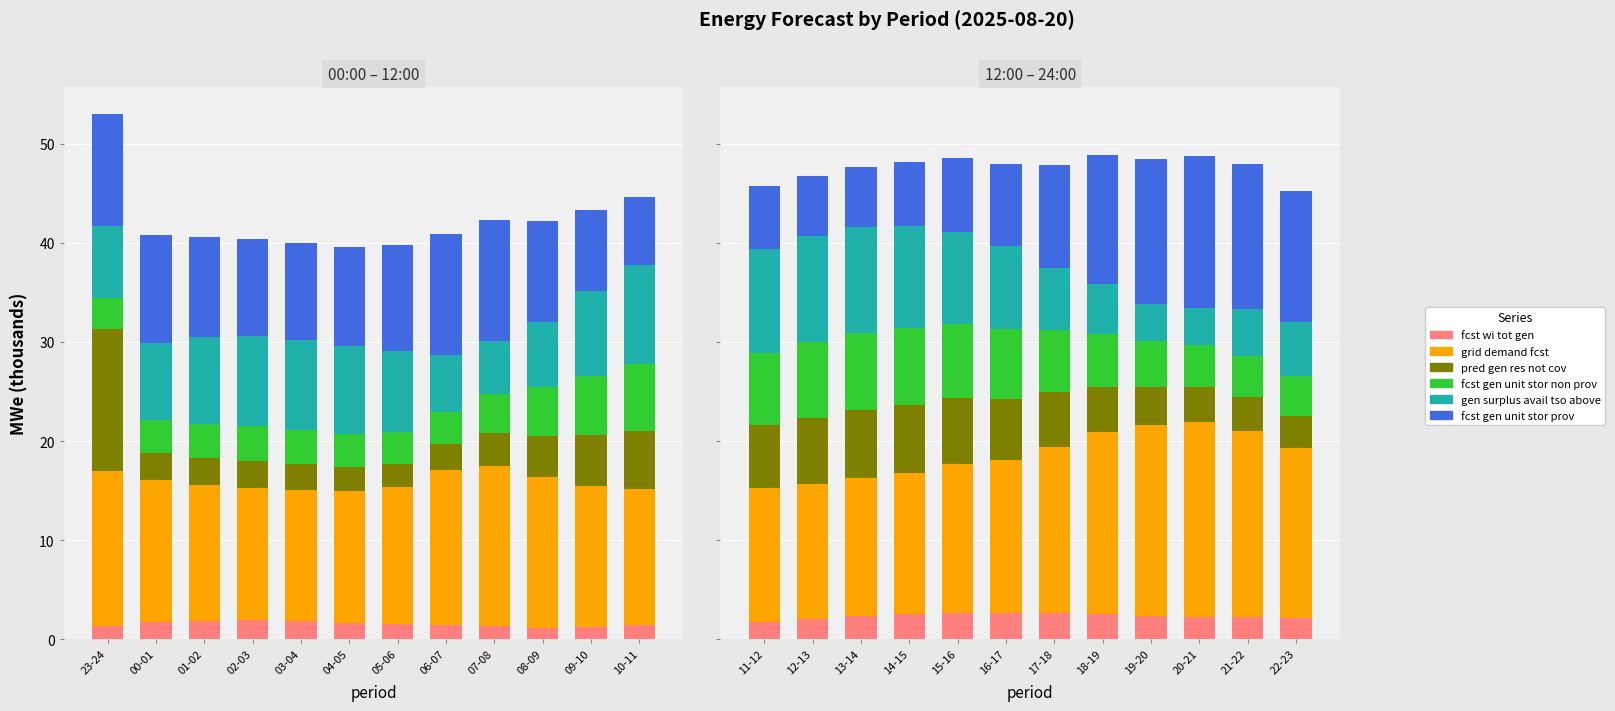

Is it true that fcst_wi_tot_gen equals 1.0 at 15-16?

False